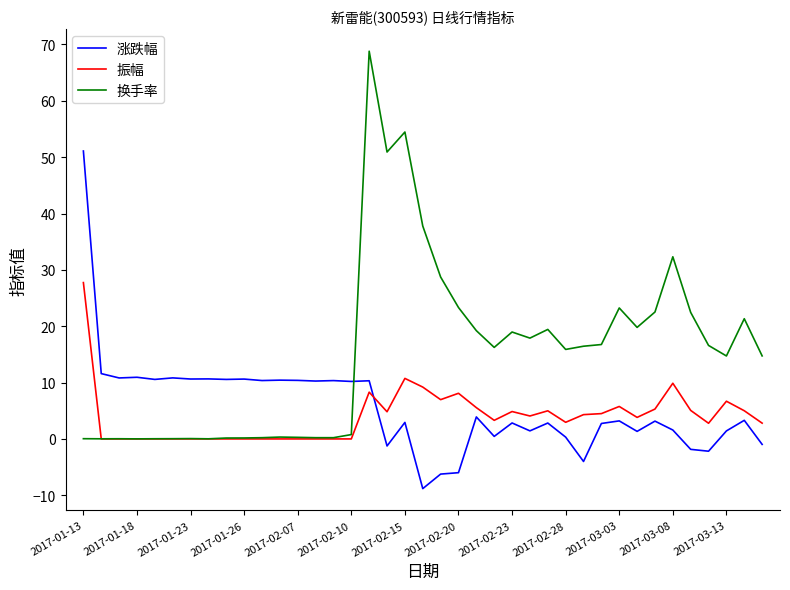

What is the highest value of the 振幅 series?

27.7